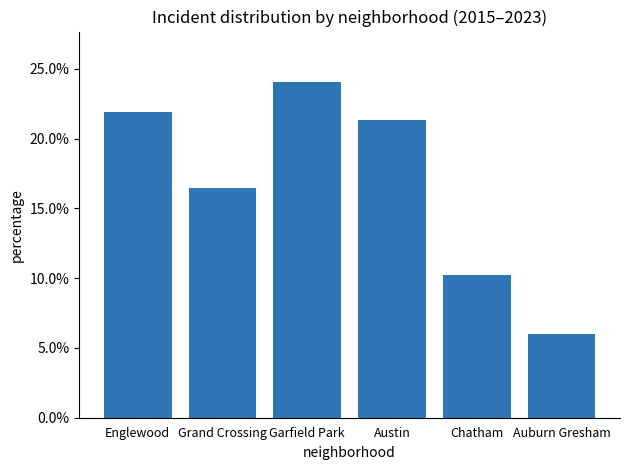

What is the sum of all values?

100.0